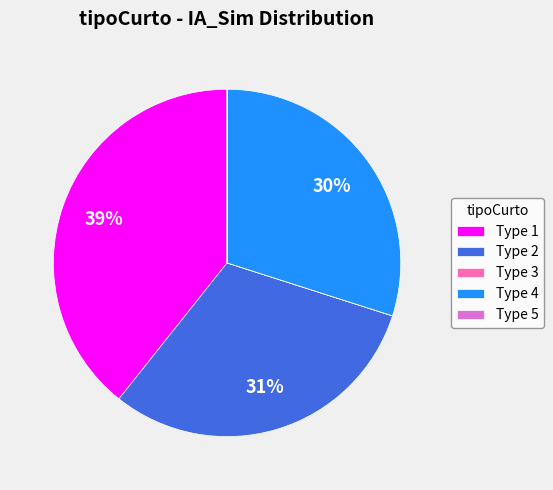

Do Type 4 and Type 2 together represent more than half of the pie?

Yes